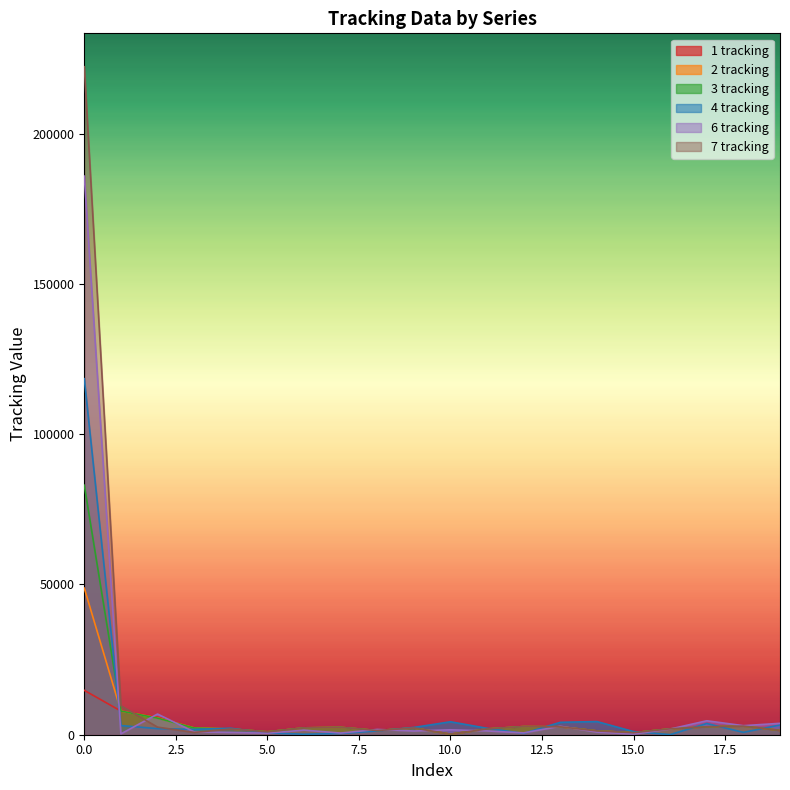

Is it true that 2 tracking equals 981 at 5.0?

True